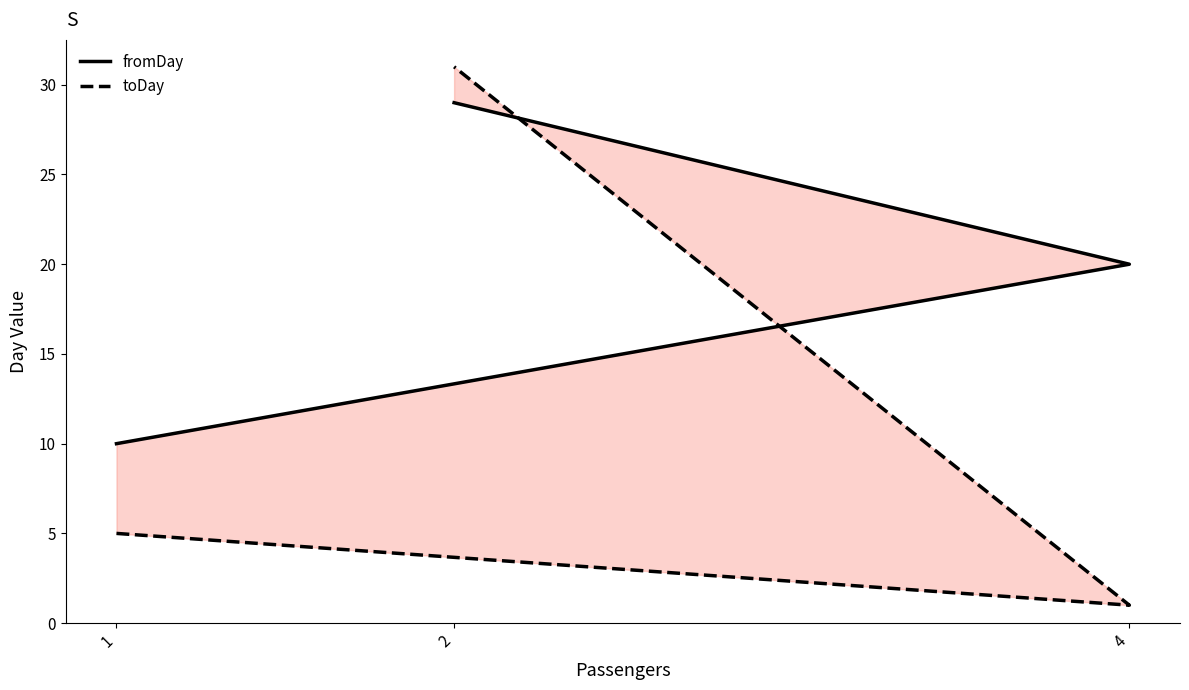

Reading right to left, transcribe all the data shown in this chart.

fromDay: 2=29	4=20	1=10
toDay: 2=31	4=1	1=5